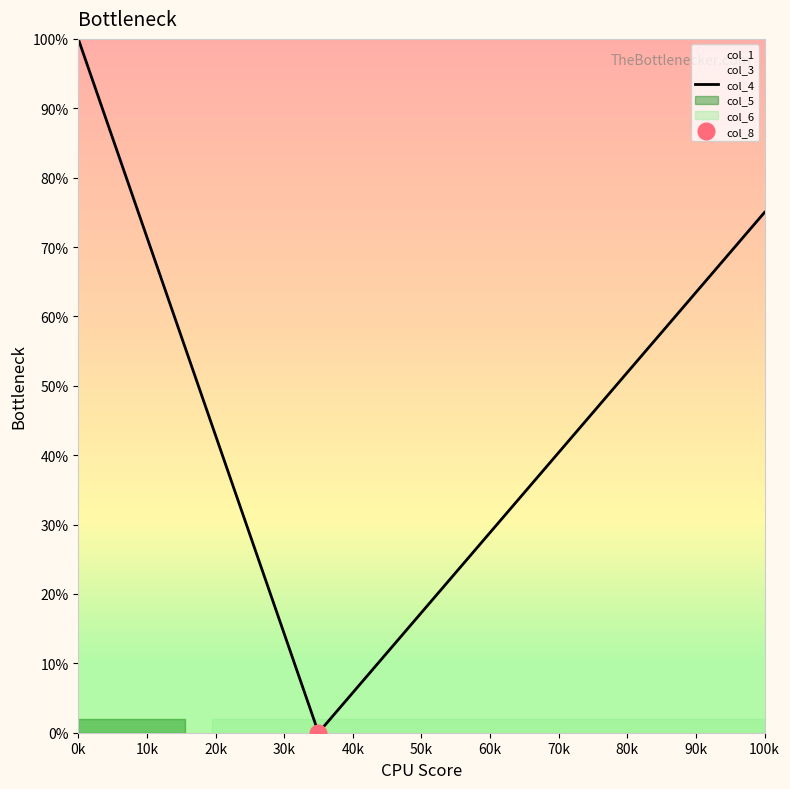

What is the highest value of the col_4 series?

100.0